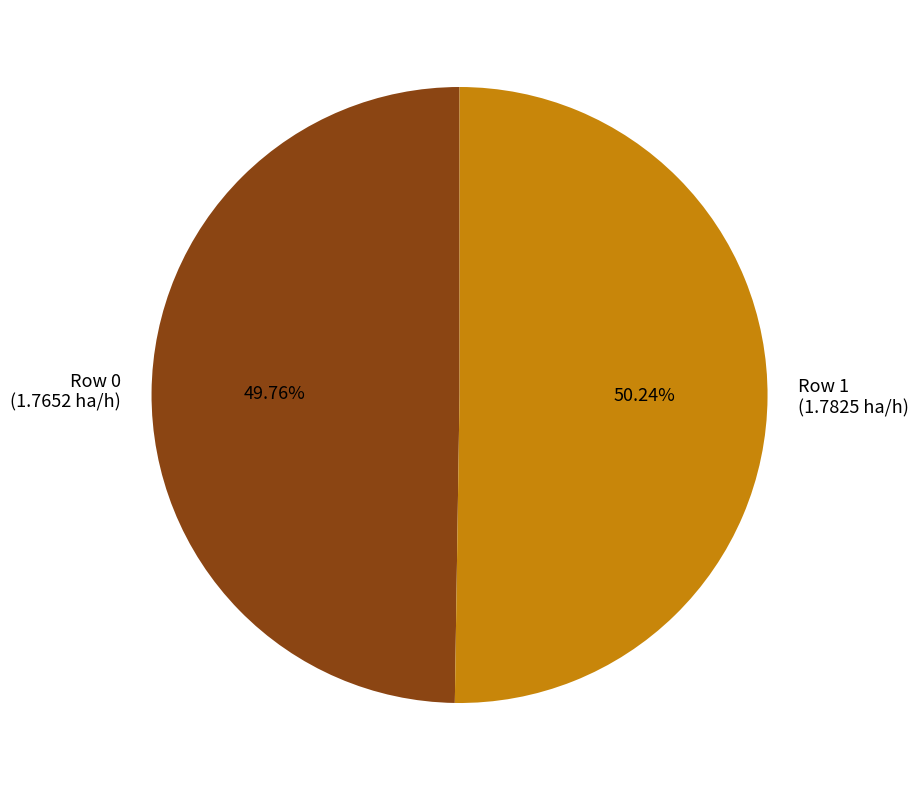

To the nearest percent, what is the combined percentage of Row 1 and Row 0?

100%